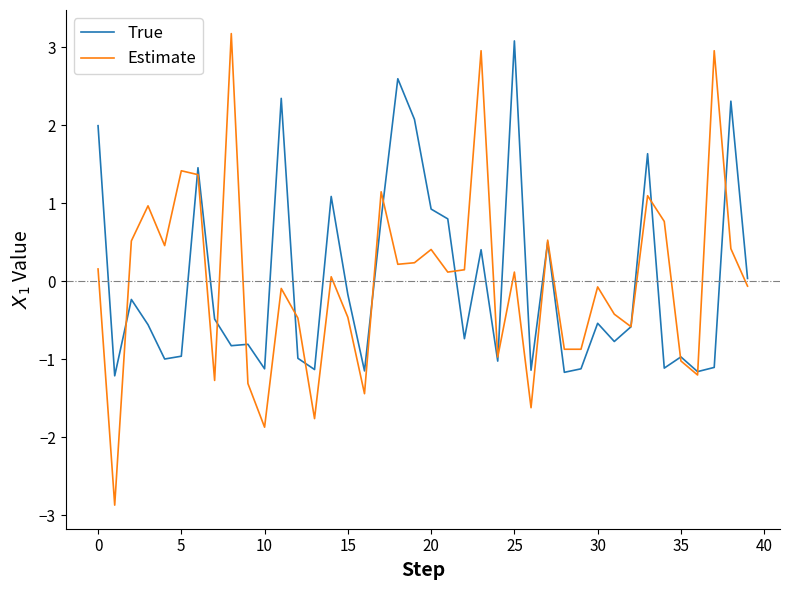

Which series has the largest range (max minus min)?

Estimate